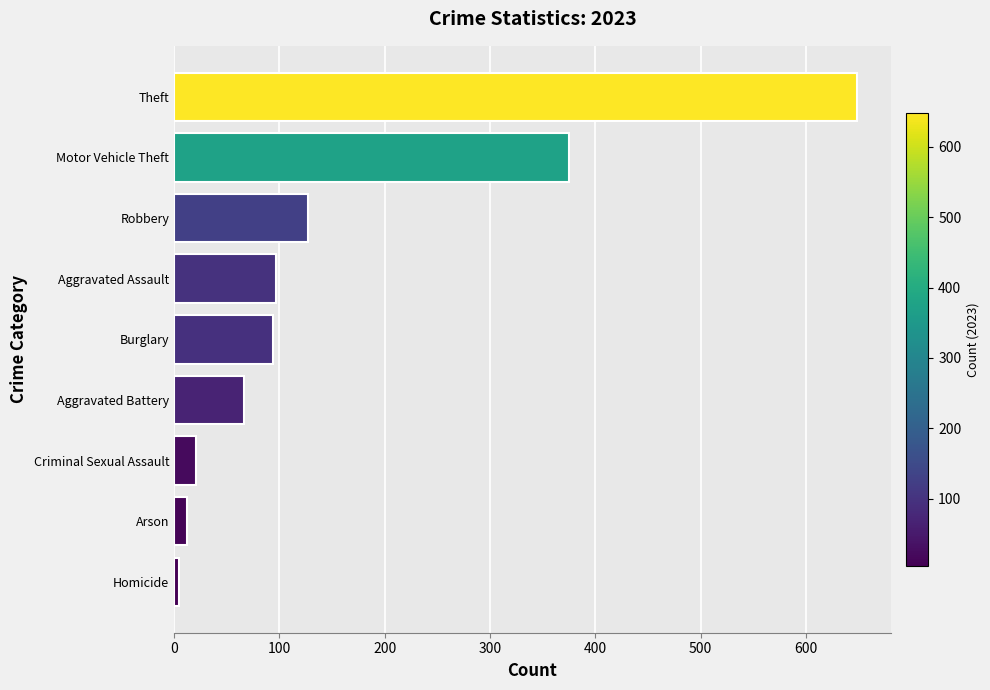

Is it true that the value at Burglary is 94?

True